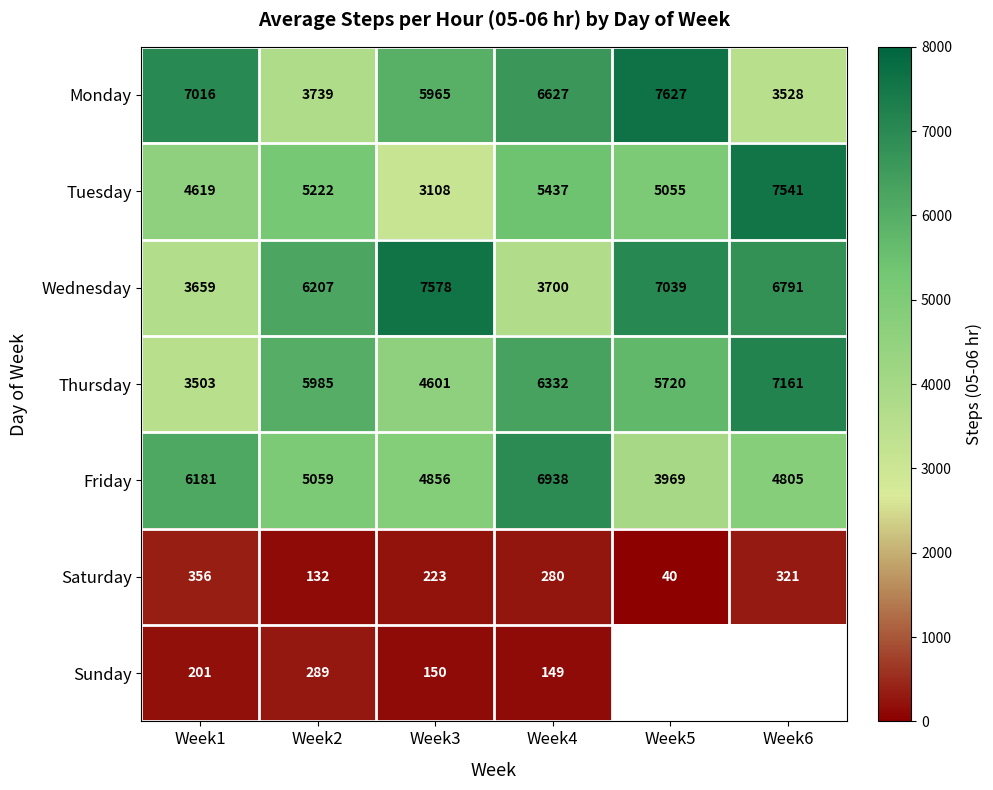

What is the difference between the Sunday values at Week2 and Week4?

140